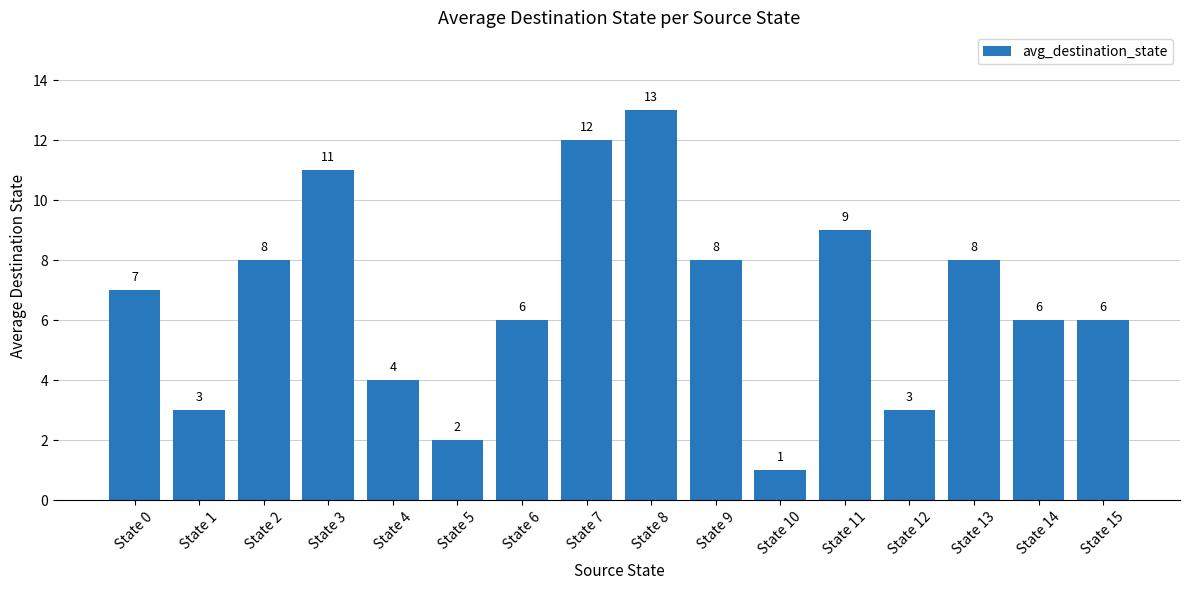

At which category does the chart reach its peak across all series?

State 8